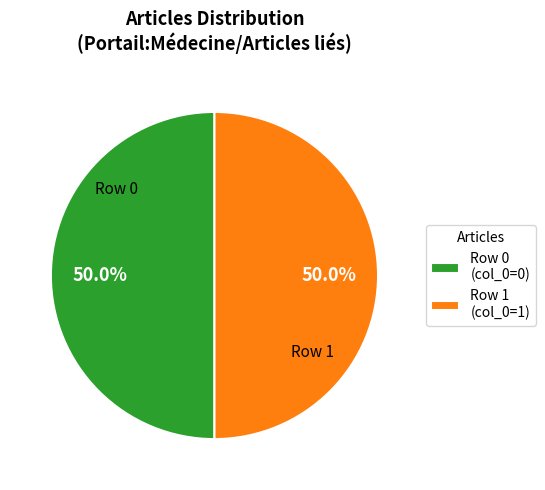

How many slices are in this pie chart?

2